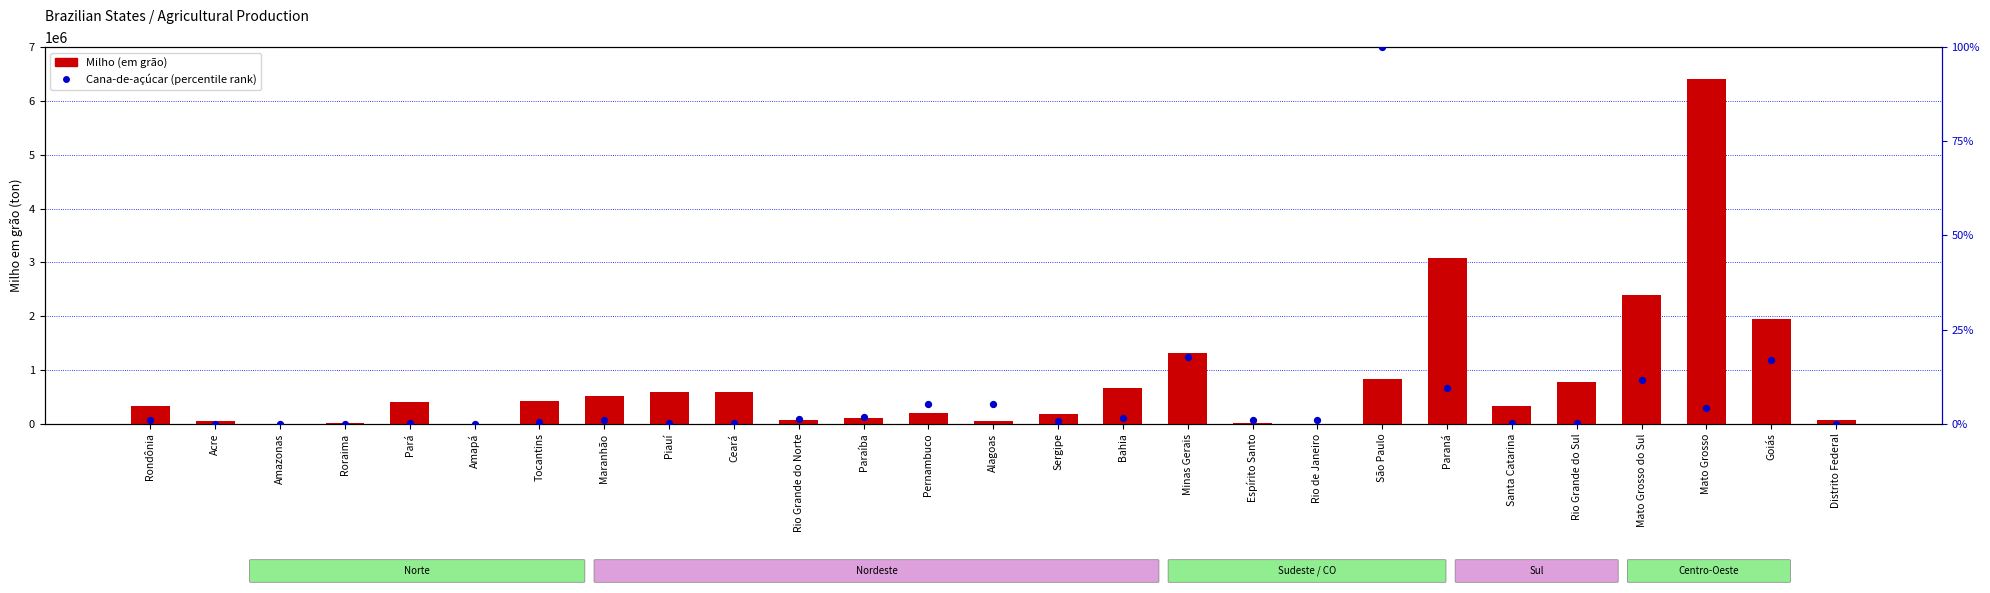

Which series has the largest total across all categories?

Milho (em grão)